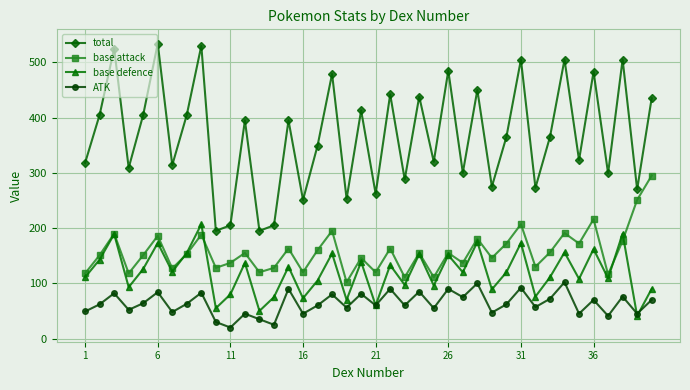

List the series in order of their peak value, highest first.

total, base attack, base defence, ATK